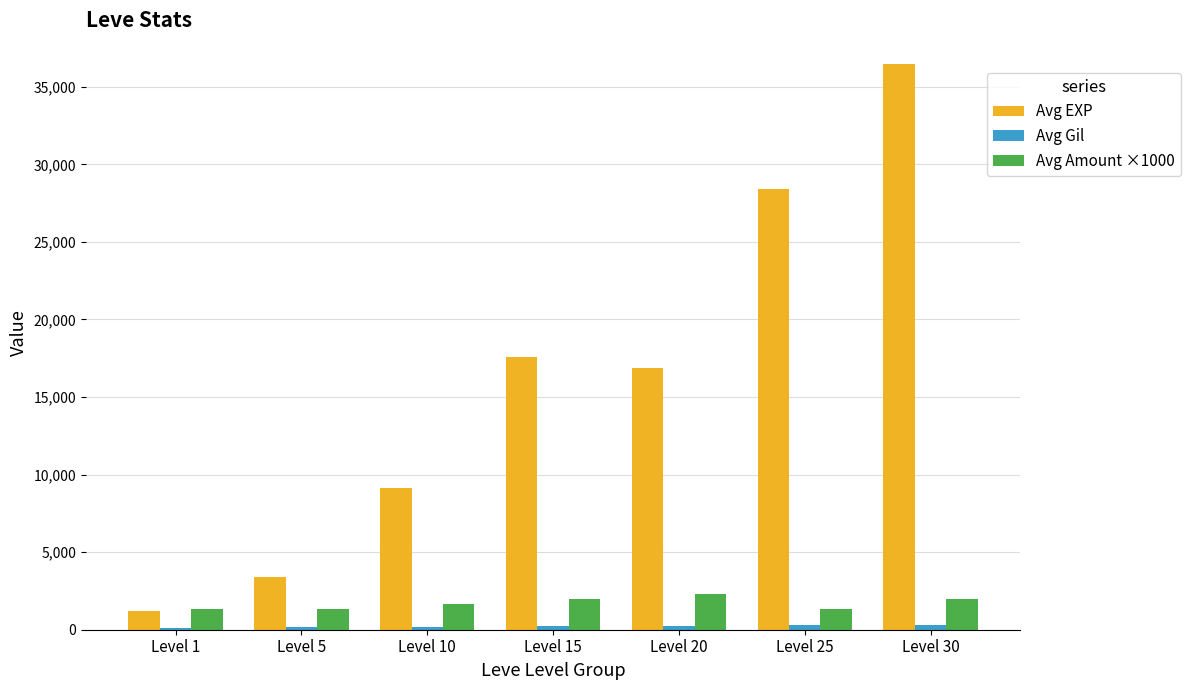

How many distinct data groups are displayed?

3